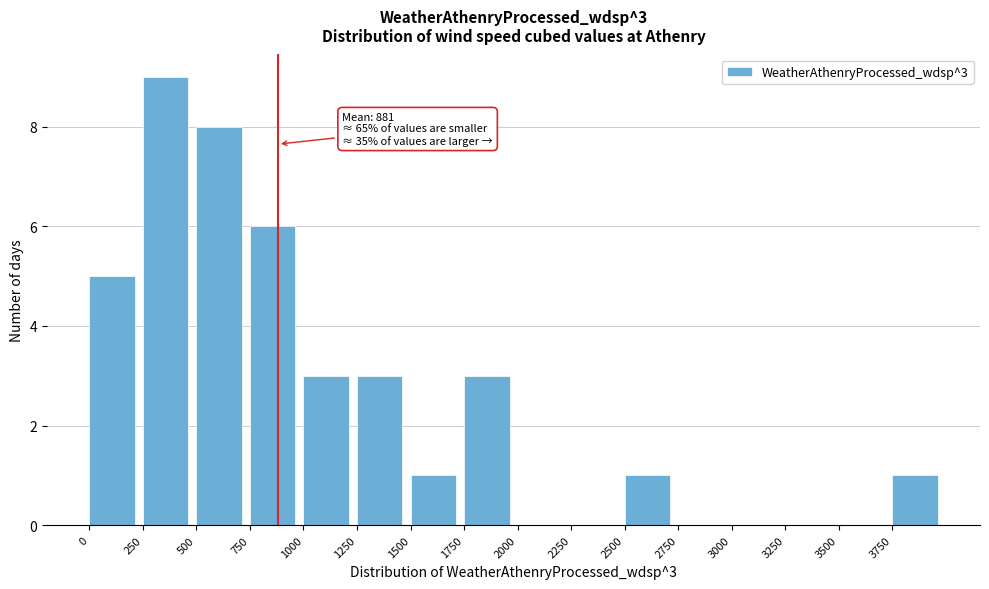

Which range on the x-axis has the tallest bar?

250 to 500